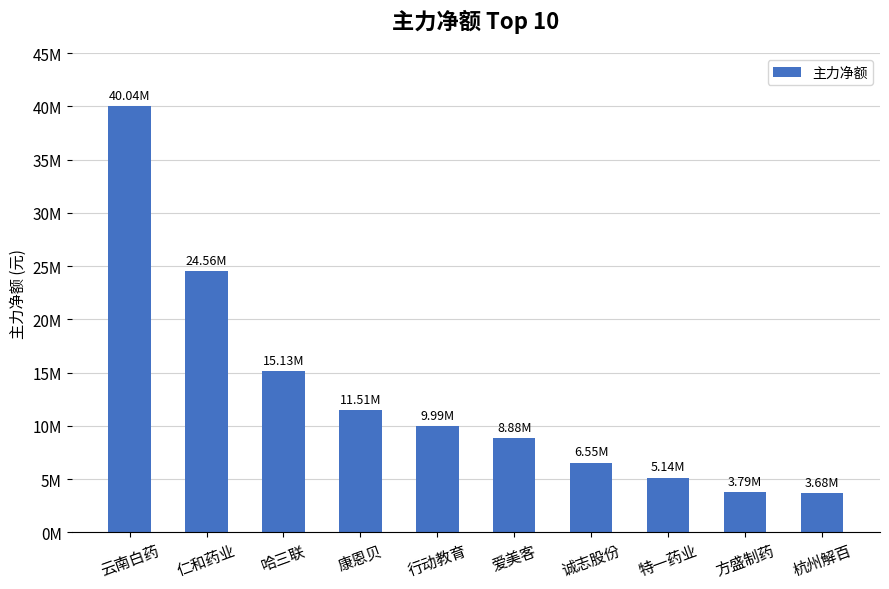

At which category does the chart reach its minimum across all series?

杭州解百